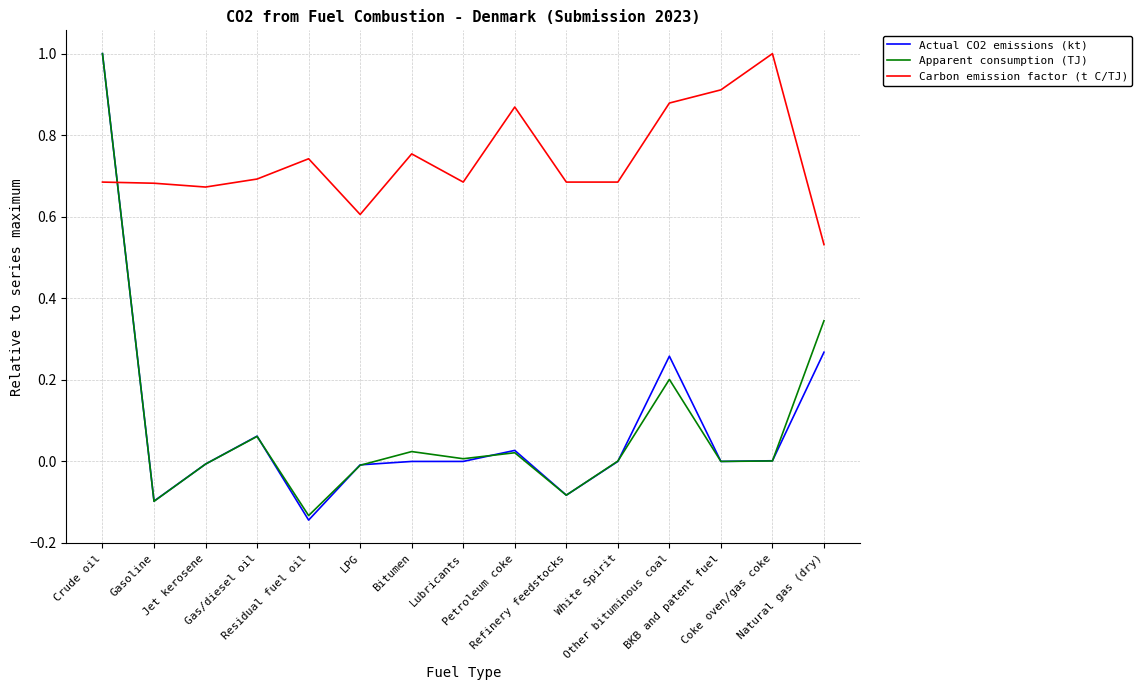

True or false: Apparent consumption (TJ) and Carbon emission factor (t C/TJ) cross at least once.

True